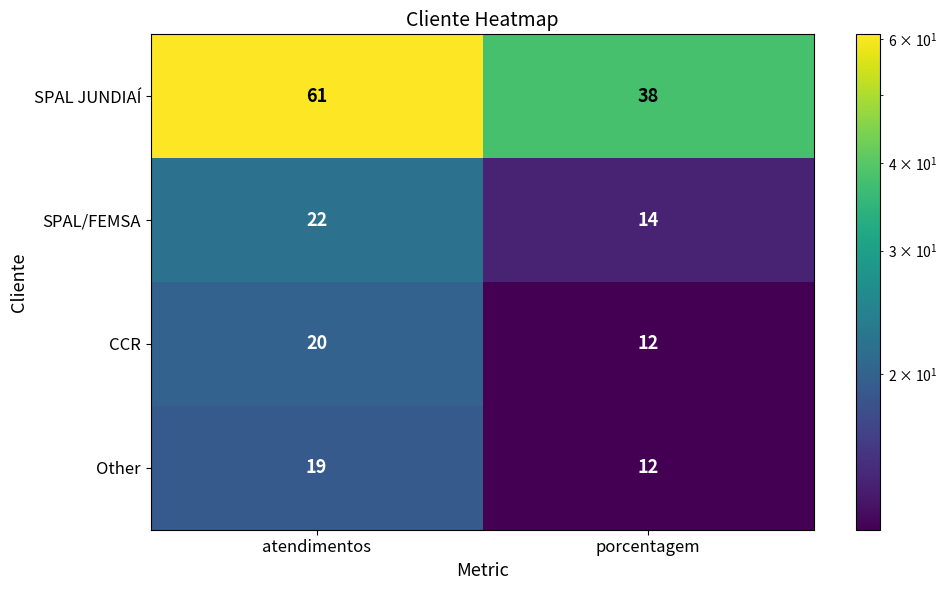

Read the Other value at atendimentos.

19